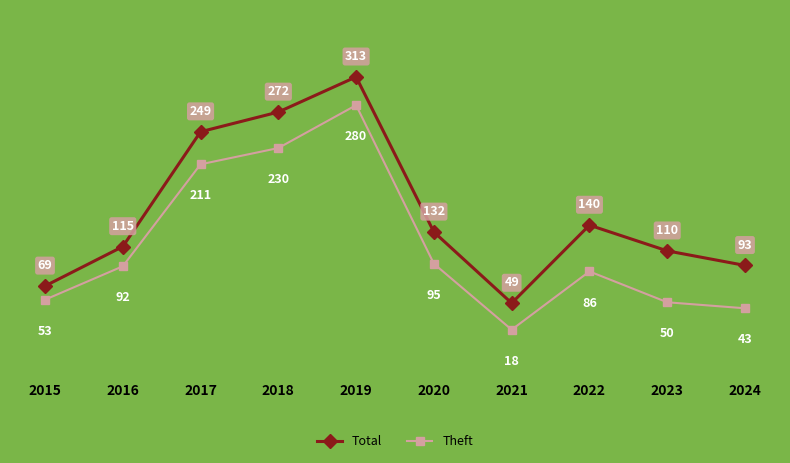

Where is the first local maximum for Total?

2019